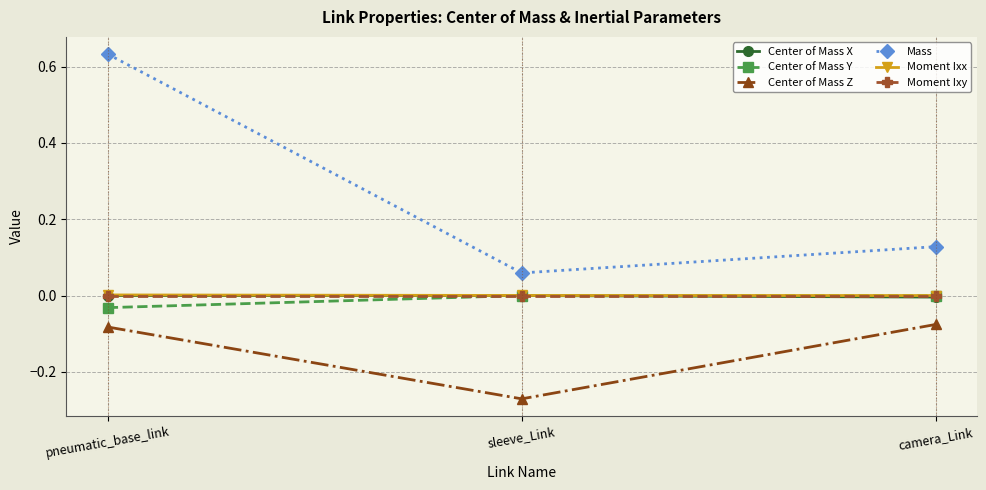

The Mass series shows 0.4 at pneumatic_base_link. True or false?

False